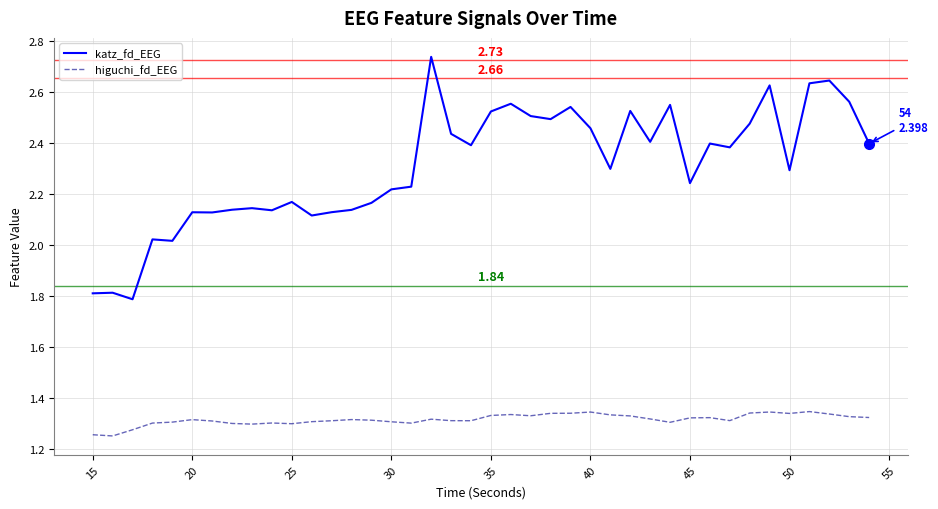

Which series has the widest spread of values?

katz_fd_EEG